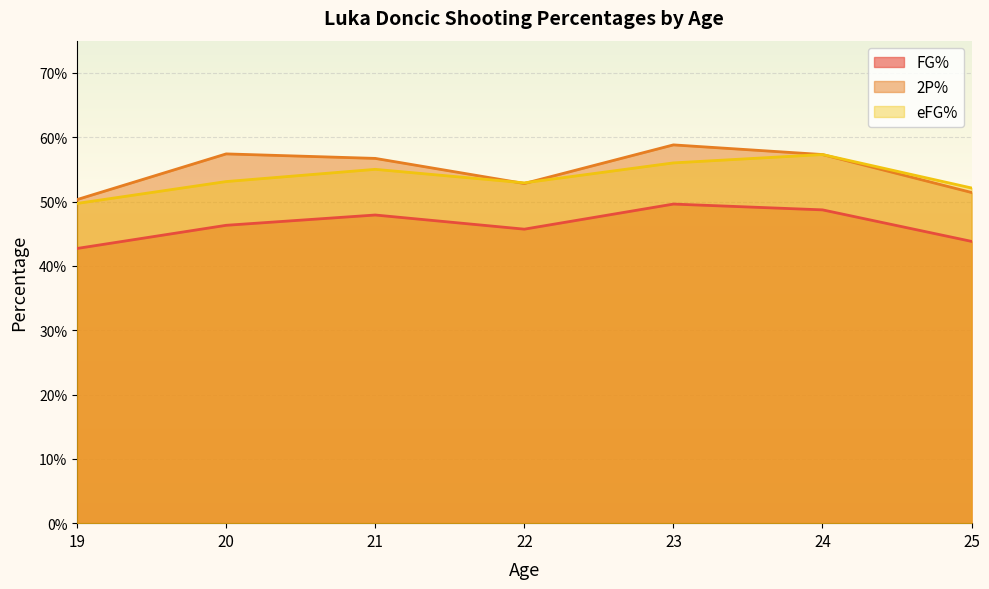

True or false: FG% and eFG% cross at least once.

False